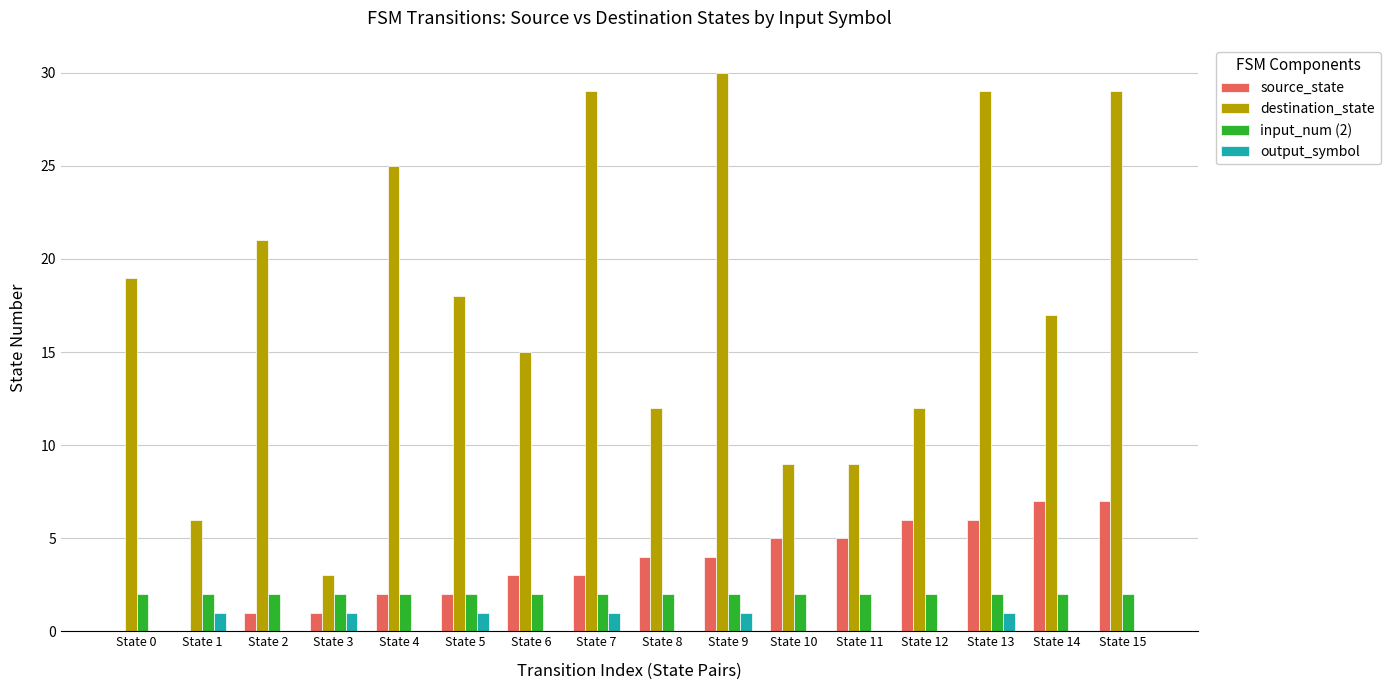

The value of input_num (2) at State 6 is 1. True or false?

False